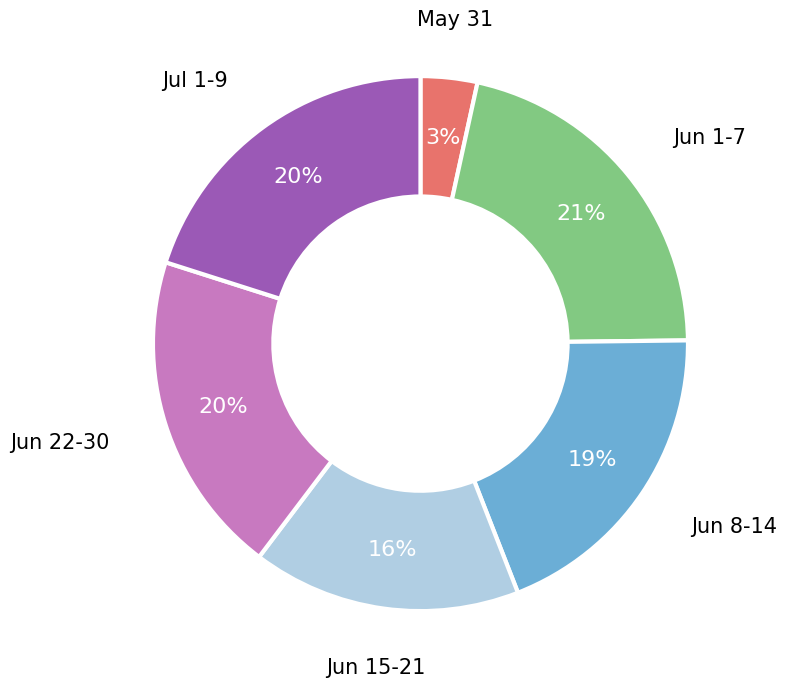

Do May 31 and Jul 1-9 together represent more than half of the pie?

No